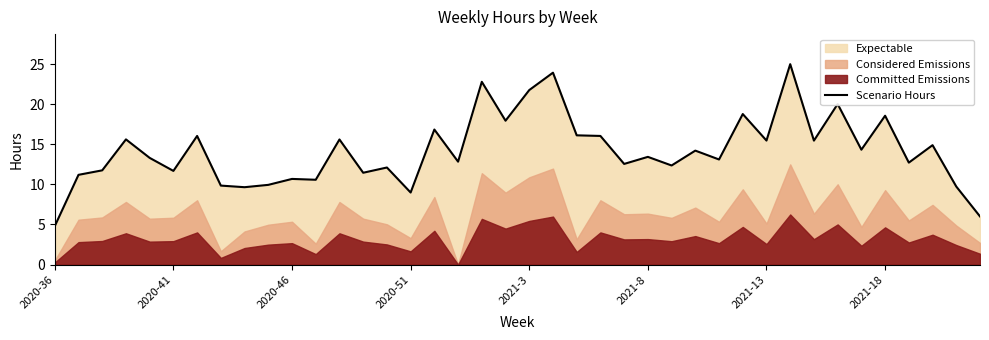

What is the maximum value for Scenario Hours?

25.0